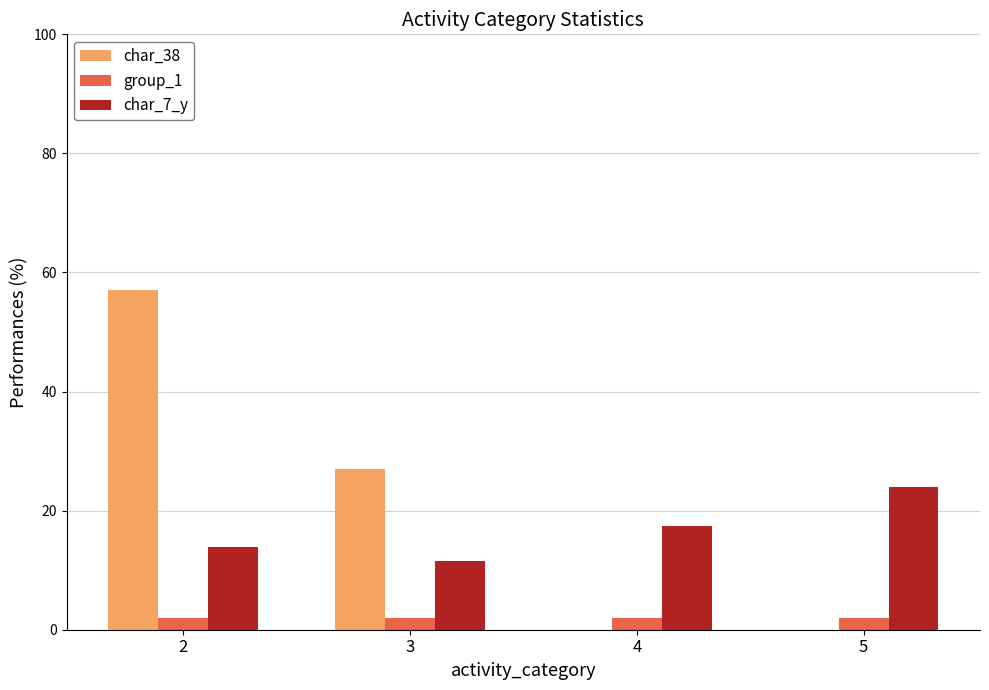

Which series changed the most between 2 and 3?

char_38